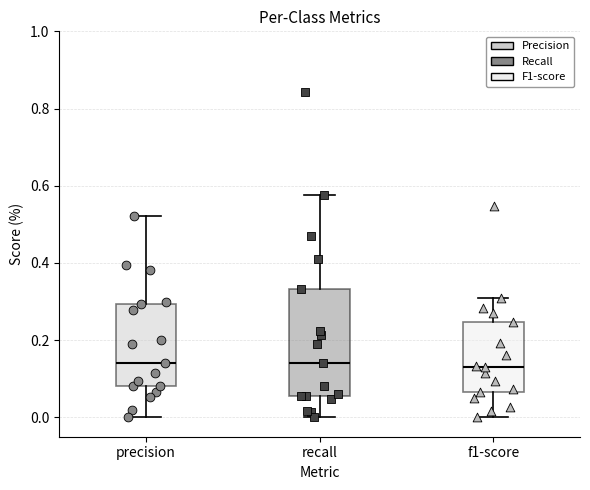

Reading left to right, transcribe this box plot: for each box, give where its median line is, the range the box spans, and where its two whiskers end, as read against the y-axis. The values are not printed on the chart, so give them approximately, as read against the axis.

precision: median 0.14, box 0.08 to 0.30, whiskers 0.00 to 0.52
recall: median 0.14, box 0.06 to 0.34, whiskers 0.00 to 0.58
f1-score: median 0.14, box 0.06 to 0.24, whiskers 0.00 to 0.30